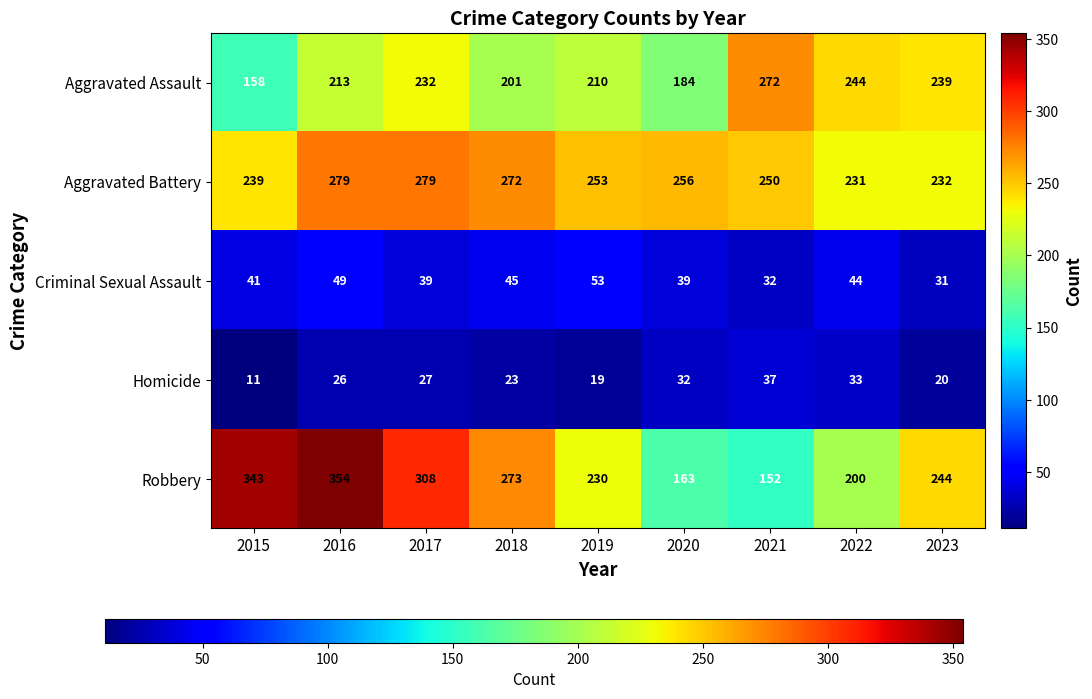

At which category does the chart reach its minimum across all series?

2015